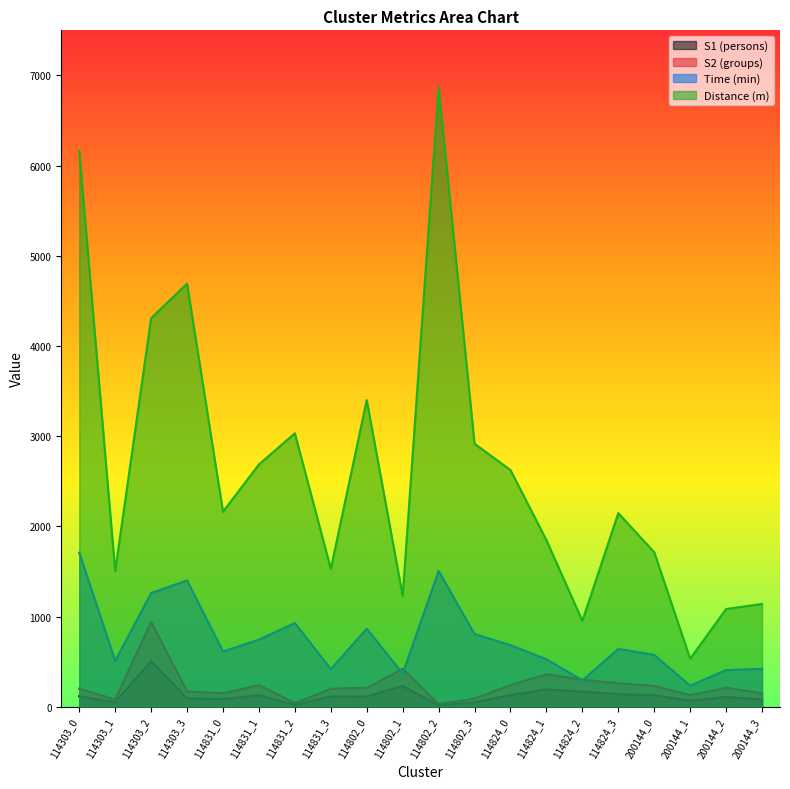

What is the approximate value of S1 at 114824_3?

139.0